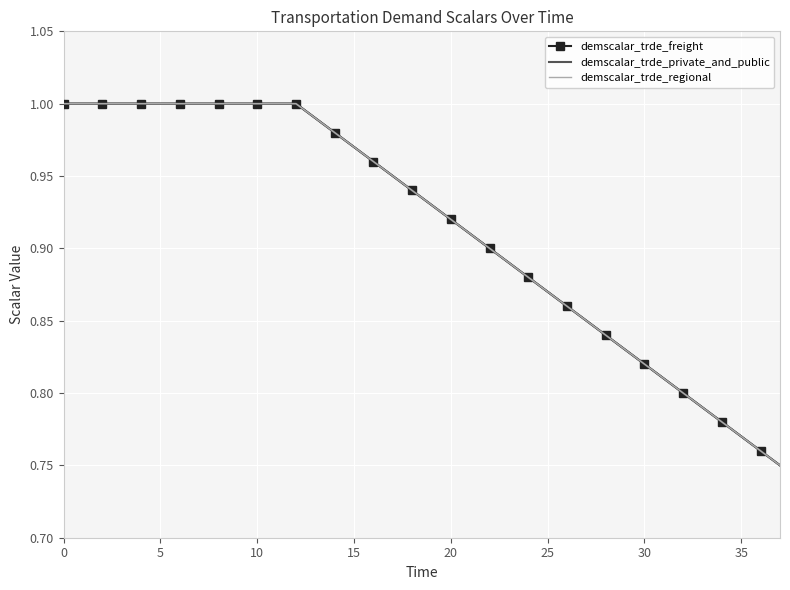

List the series in order of their peak value, lowest first.

demscalar_trde_freight, demscalar_trde_private_and_public, demscalar_trde_regional